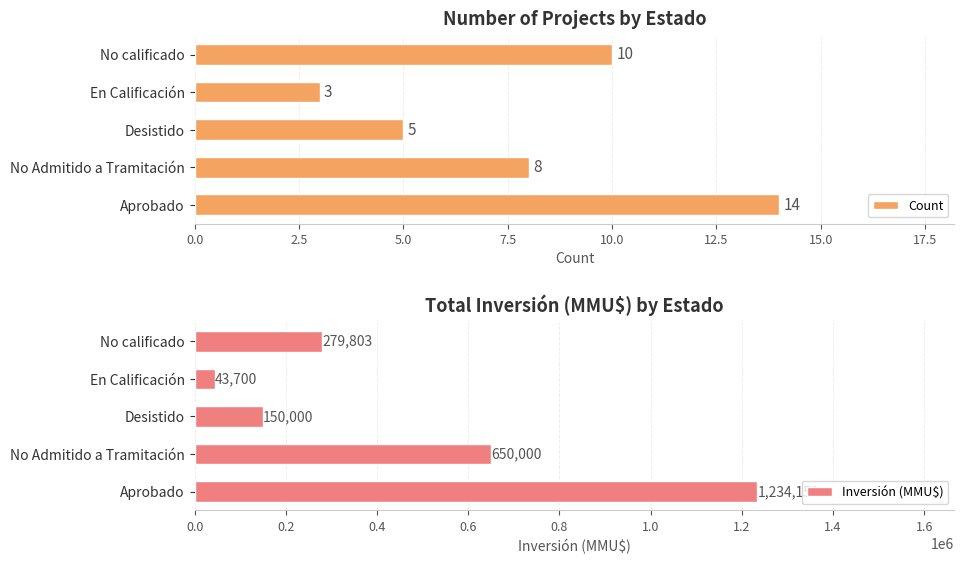

What is the sum of the Count values at 7.5 and 2.5?

11